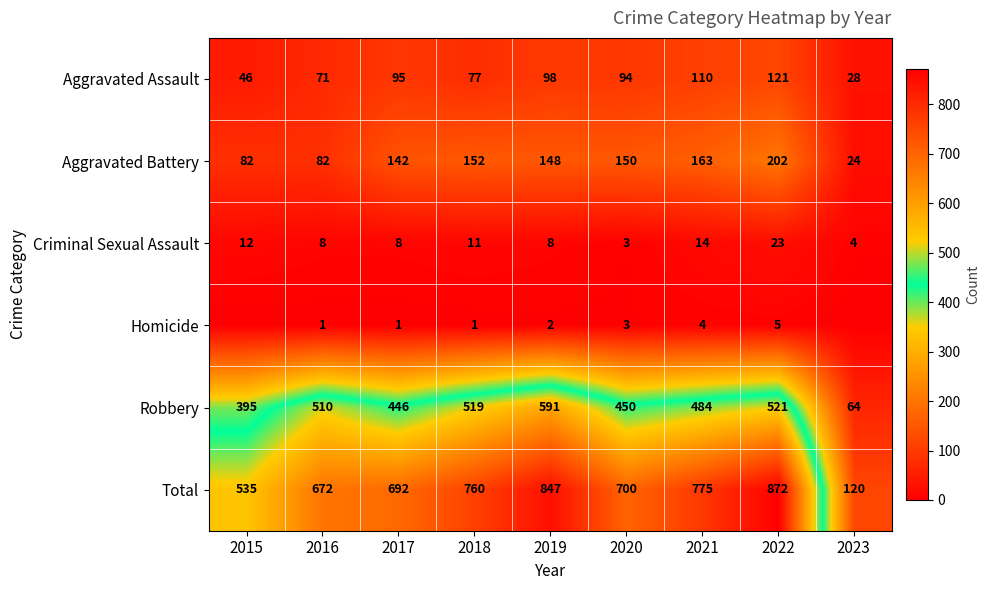

At how many categories does at least one series exceed 50?

9